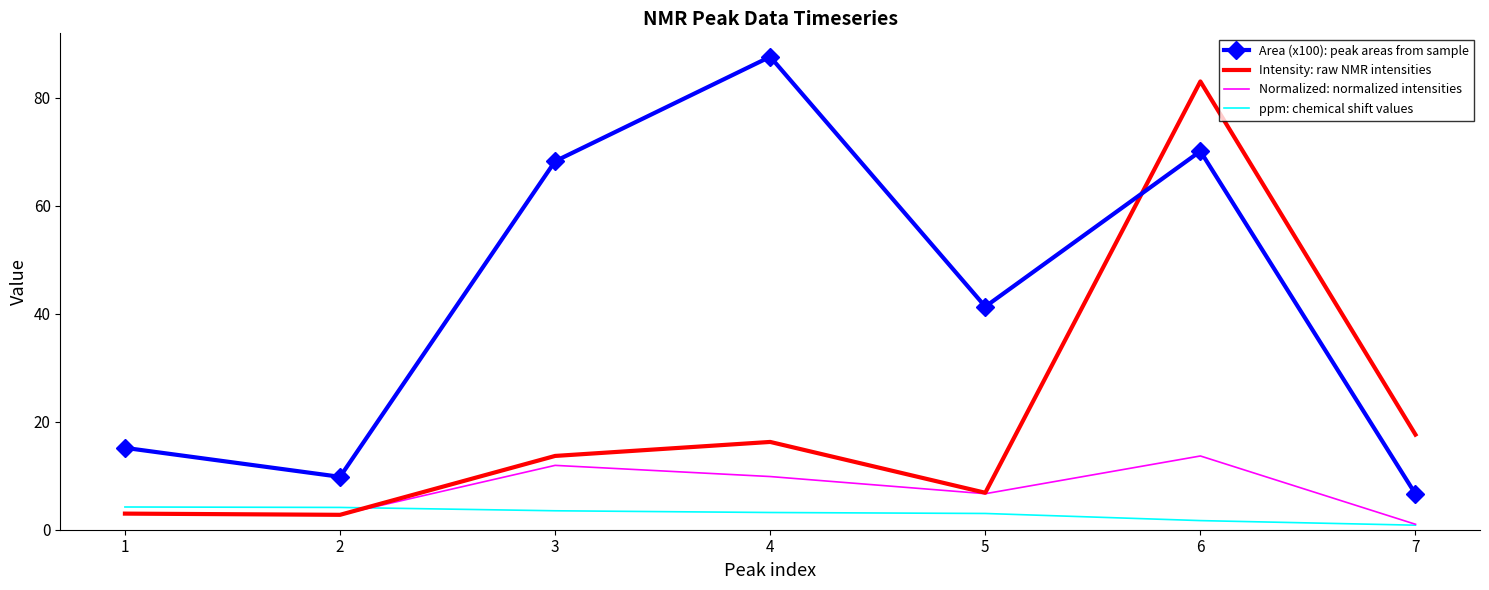

How many values in the Area (x100): peak areas from sample series exceed 41?

4